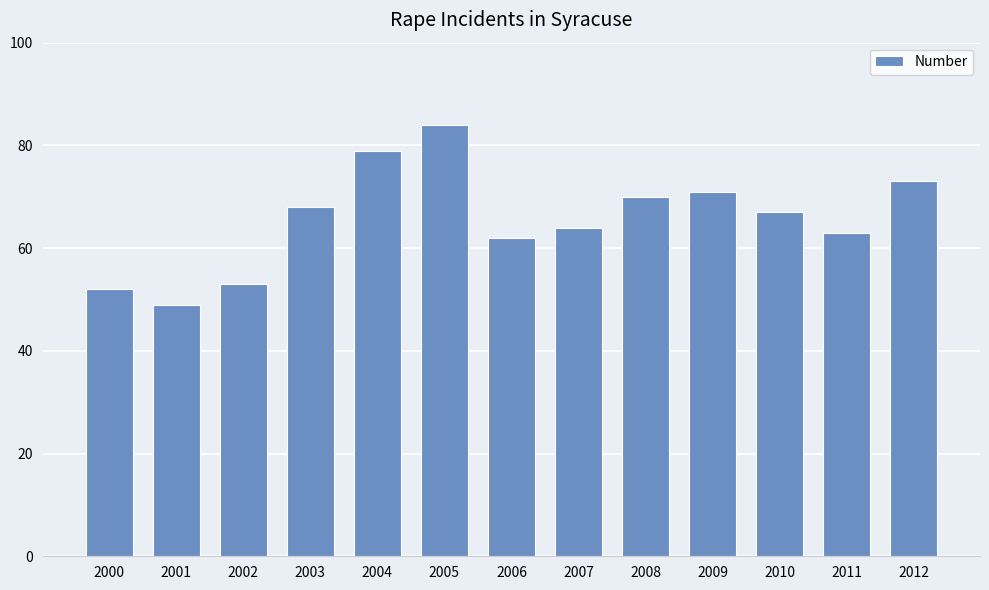

Rank the categories by value from lowest to highest.

2001, 2000, 2002, 2006, 2011, 2007, 2010, 2003, 2008, 2009, 2012, 2004, 2005